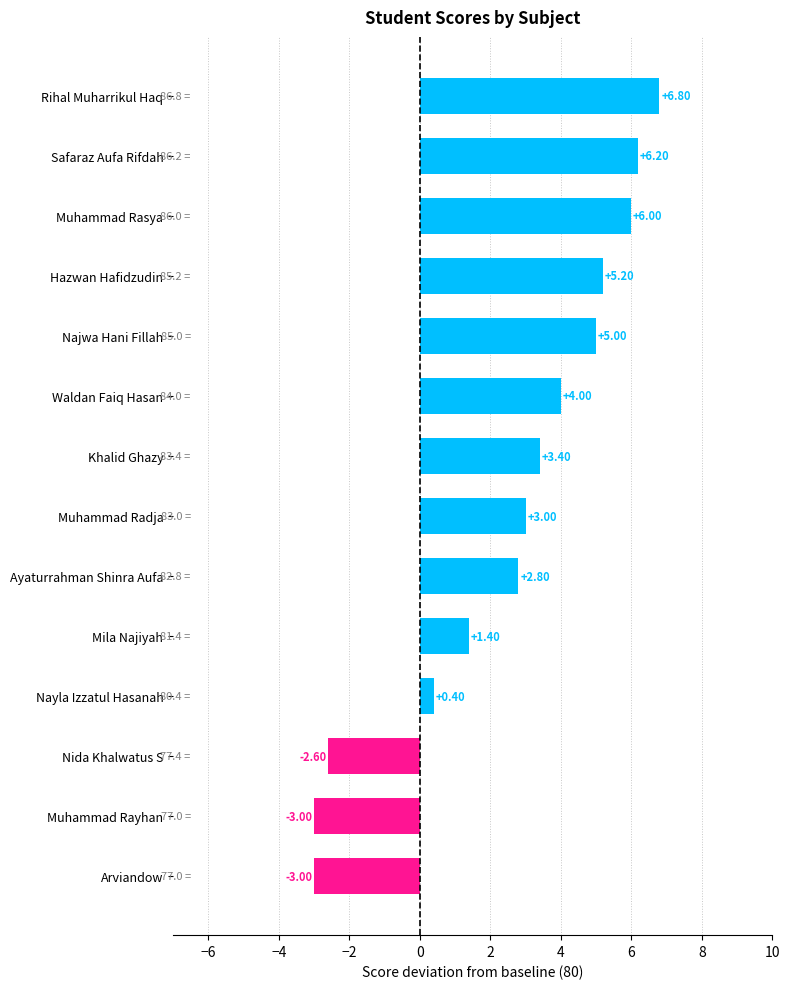

At which label is the value closest to 1?

Mila Najiyah